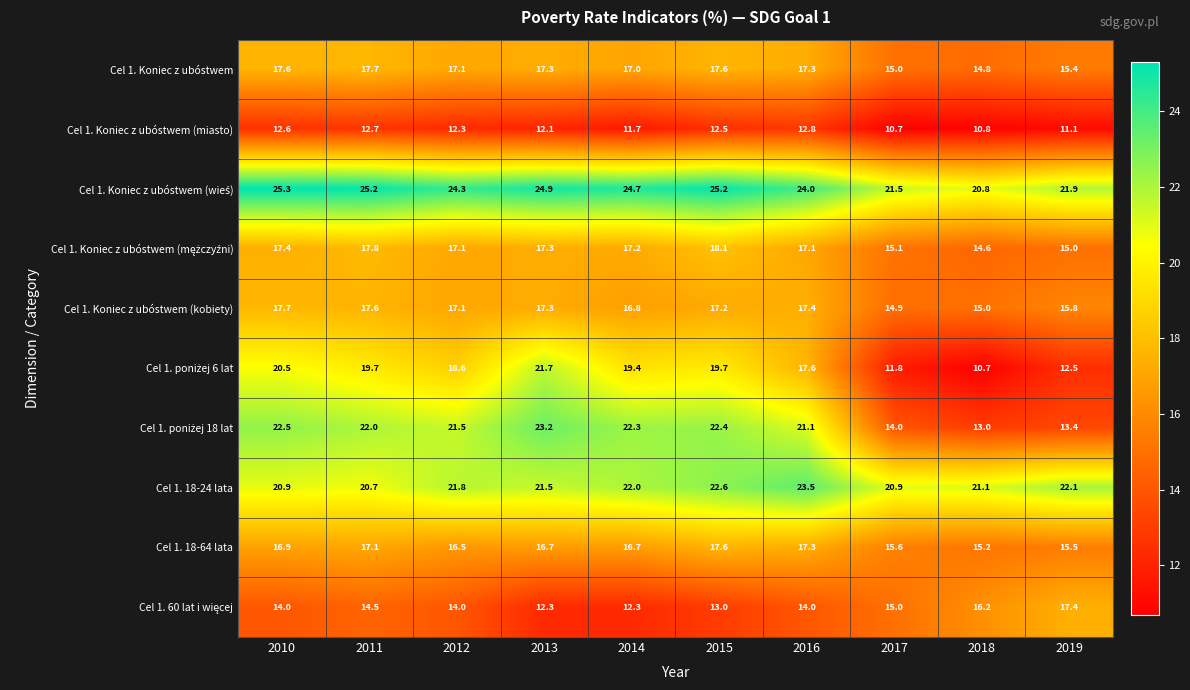

What is the sum of all Cel 1. 18-24 lata values?

217.1